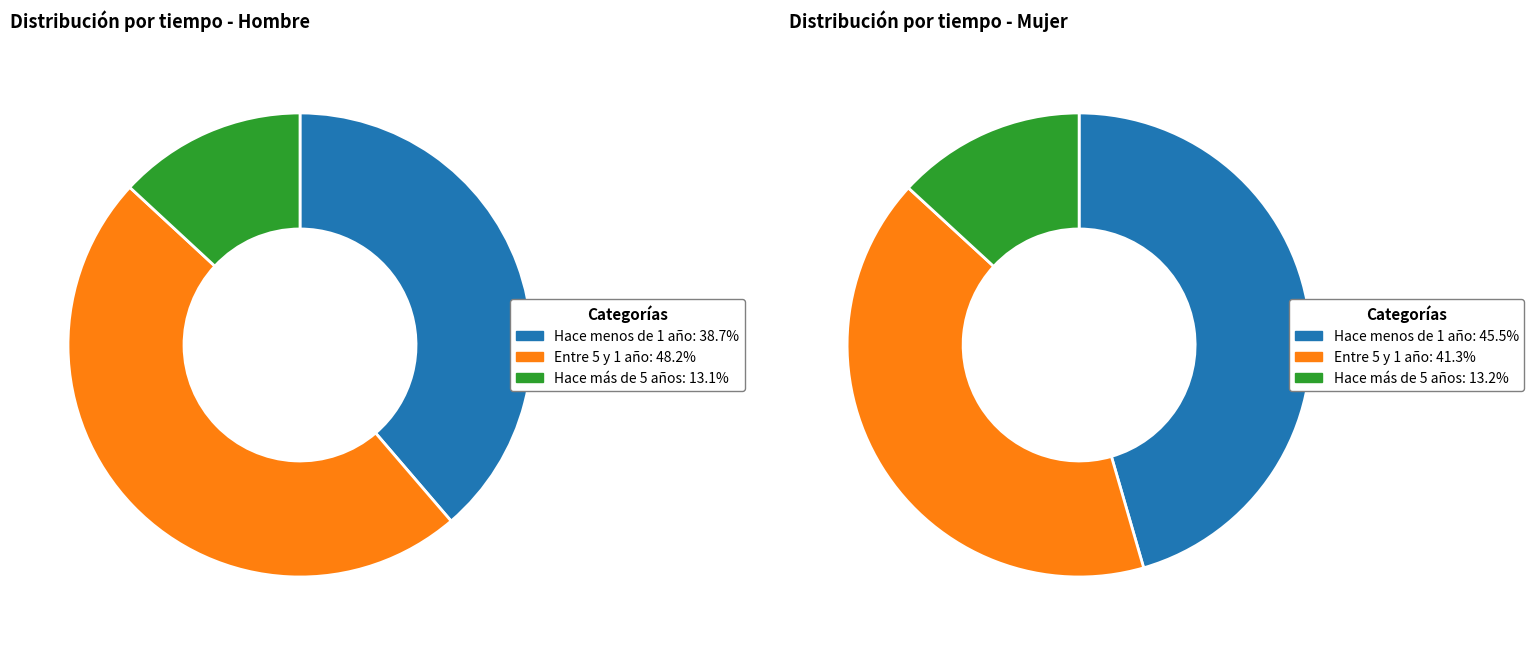

What percentage is the Hace menos de 1 año slice, to the nearest percent?

39%